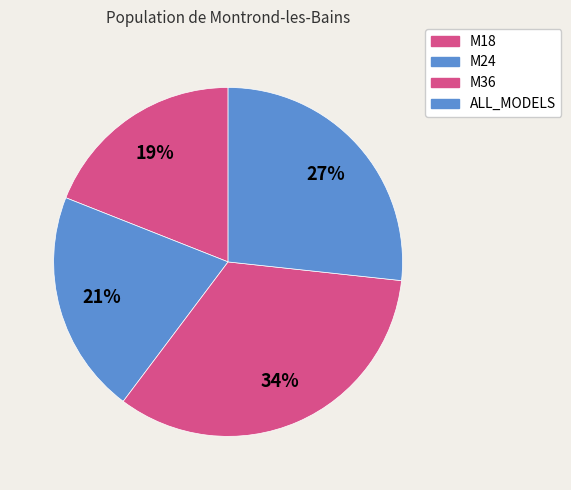

Rank the categories by value from highest to lowest.

M36, ALL_MODELS, M24, M18